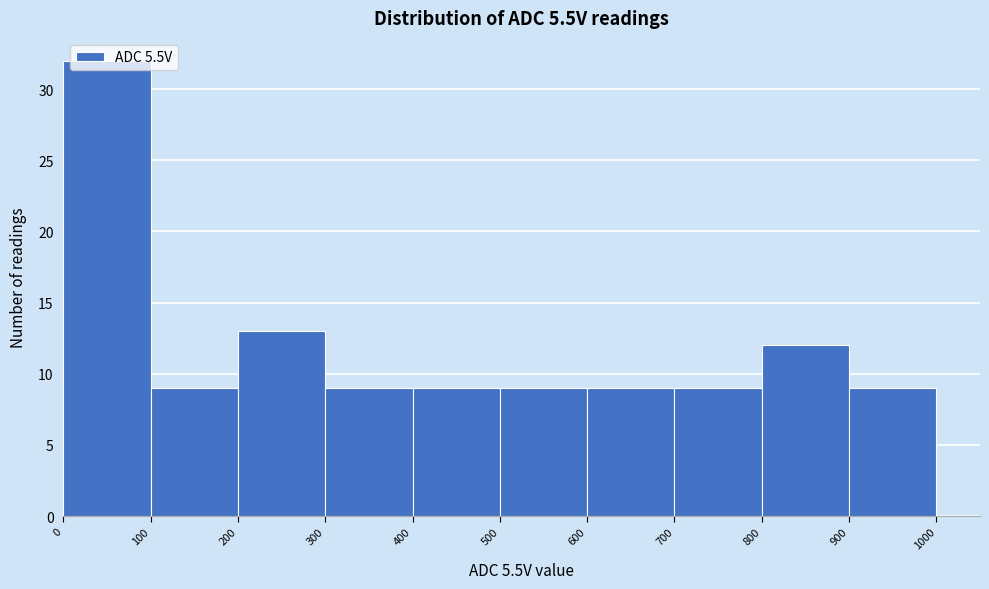

Reading left to right, list every bar in this chart as the range it spans on the x-axis followed by its height. The values are not printed on the chart, so give them approximately, as read against the axis.

0 to 100: 32
100 to 200: 9
200 to 300: 13
300 to 400: 9
400 to 500: 9
500 to 600: 9
600 to 700: 9
700 to 800: 9
800 to 900: 12
900 to 1000: 9